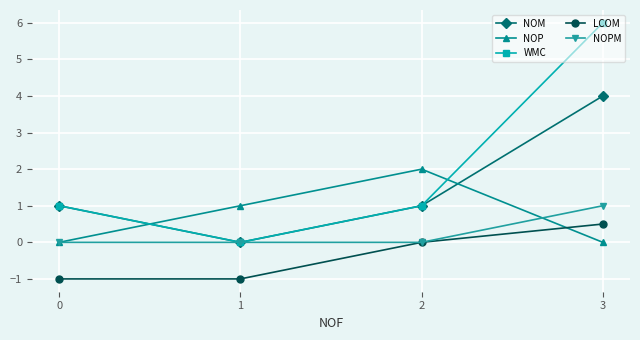

What is the approximate value of LCOM at 0?

-1.0